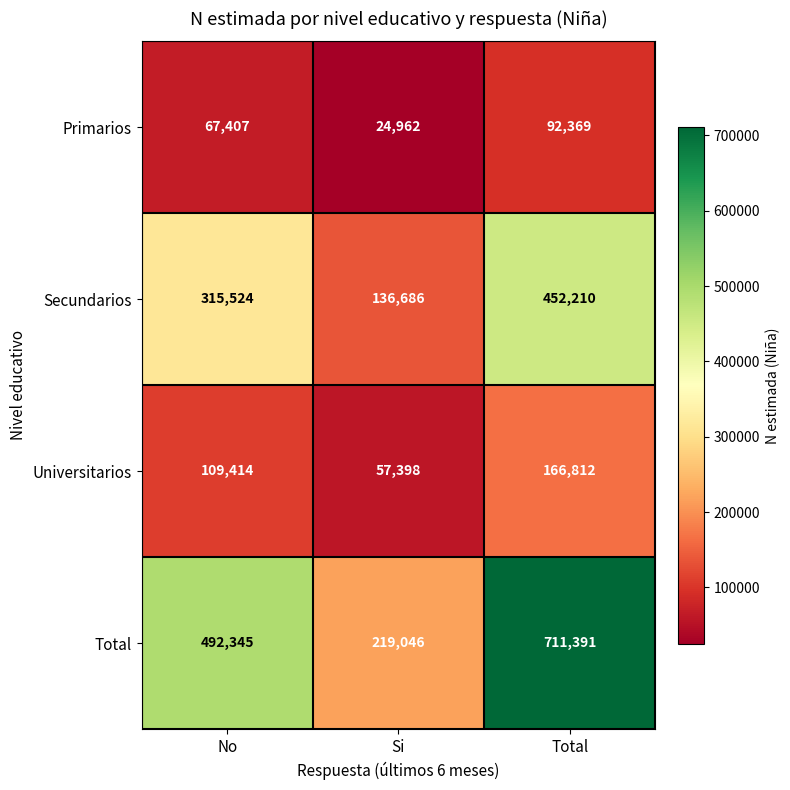

Count the Primarios values in the range 24962 to 92369.

3